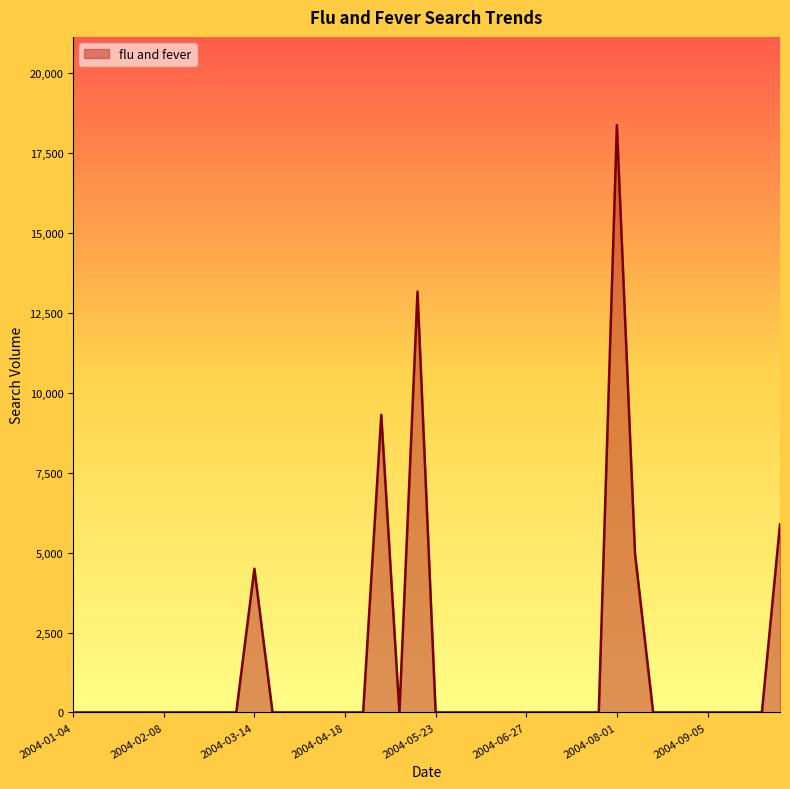

What is the maximum value shown in the chart?

18380.1